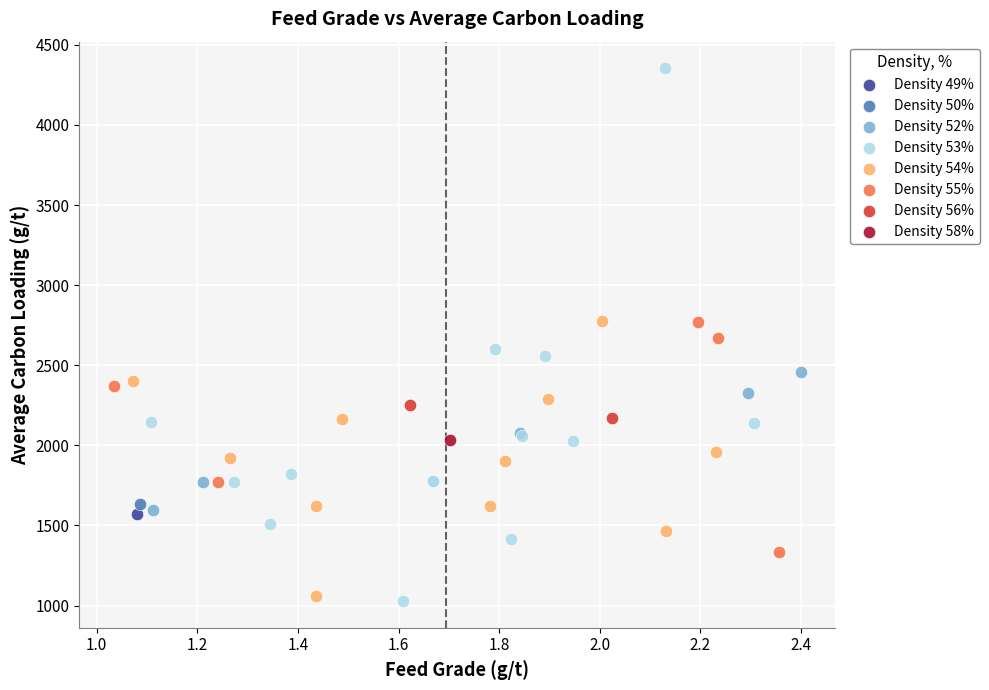

Which series reaches the maximum Y coordinate?

Density 53%